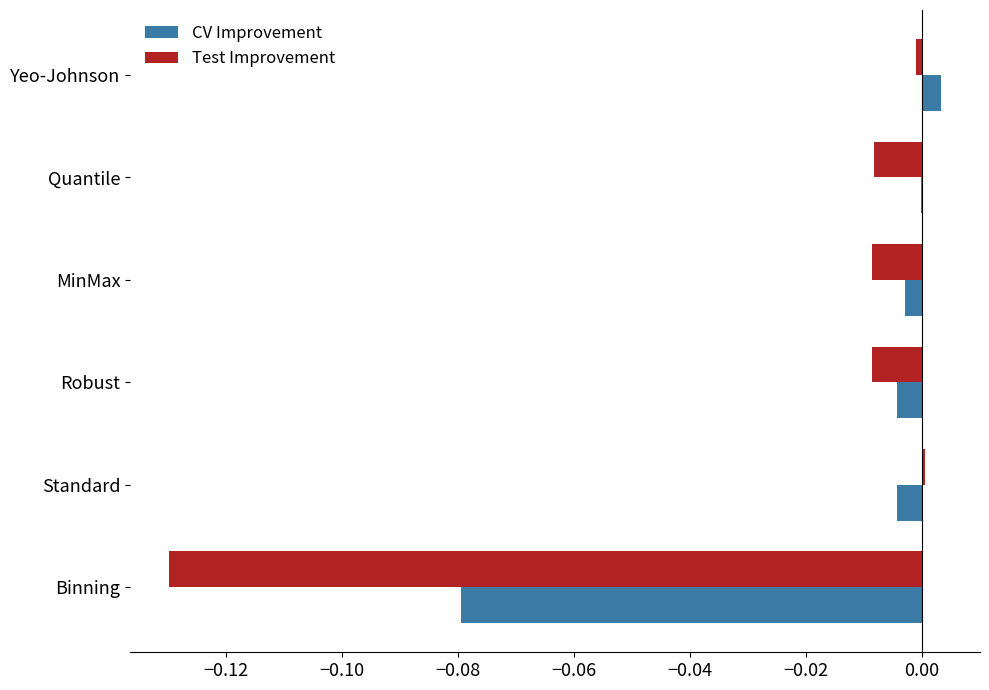

Is the value of Test Improvement at Standard greater than the value of CV Improvement at MinMax?

Yes